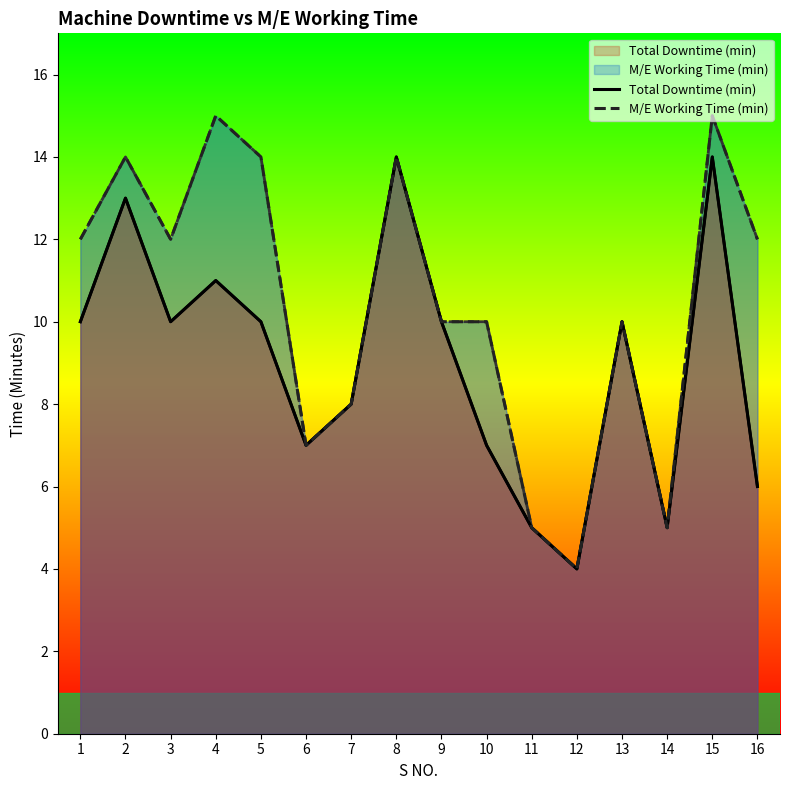

List the labels in order of M/E Working Time (min) value, smallest first.

12, 11, 14, 6, 7, 9, 10, 13, 1, 3, 16, 2, 5, 8, 4, 15